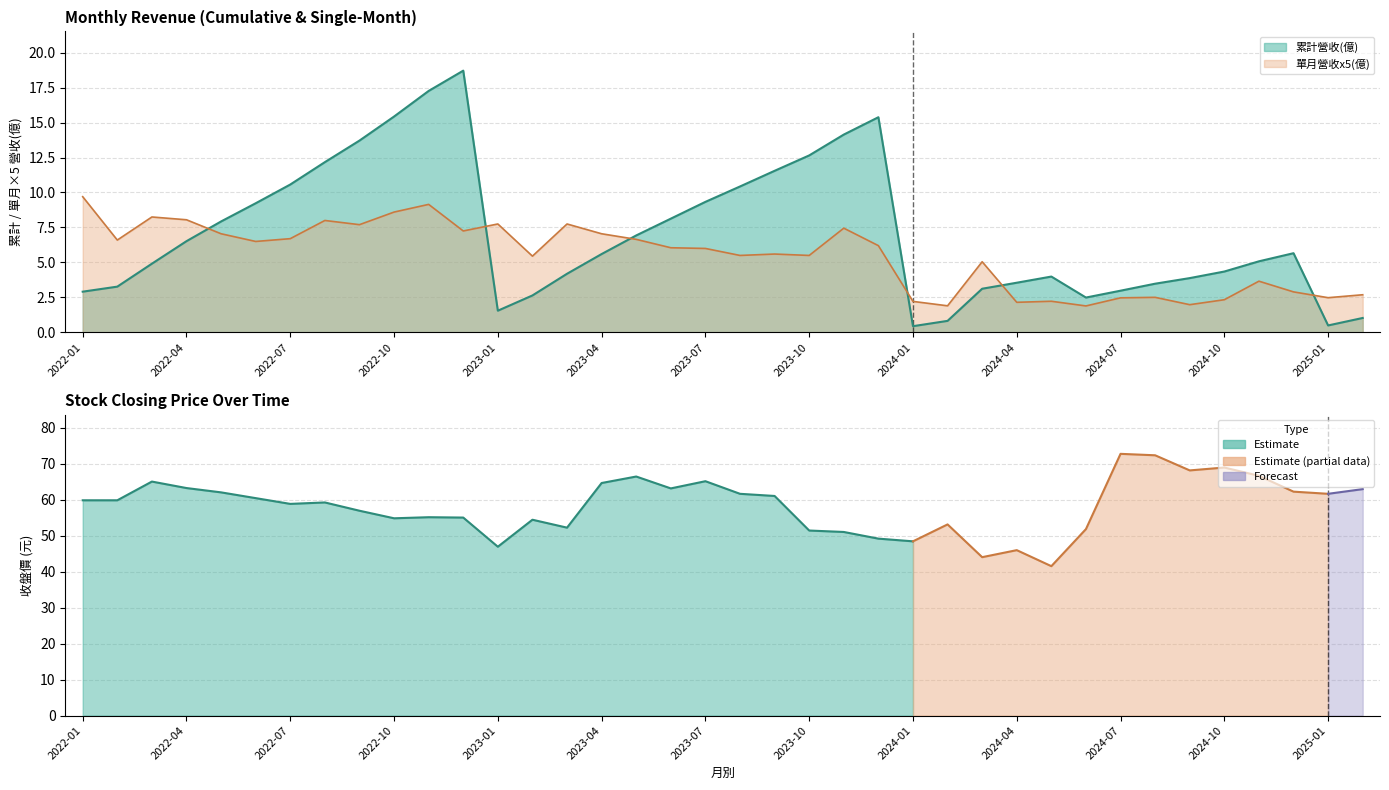

What is the sum of the 單月營收(億) values at 2022-08 and 2022-12?

15.2